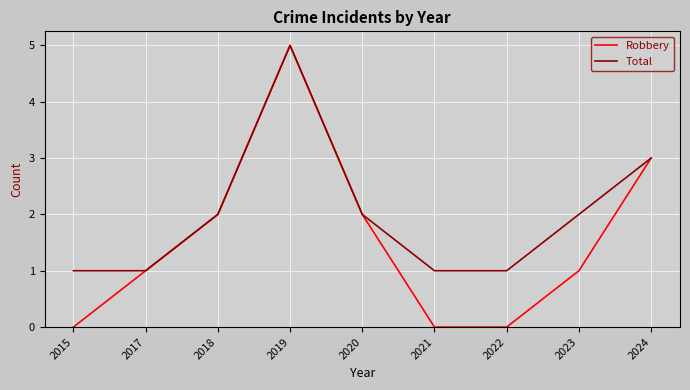

The value of Total at 2021 is 1. True or false?

True